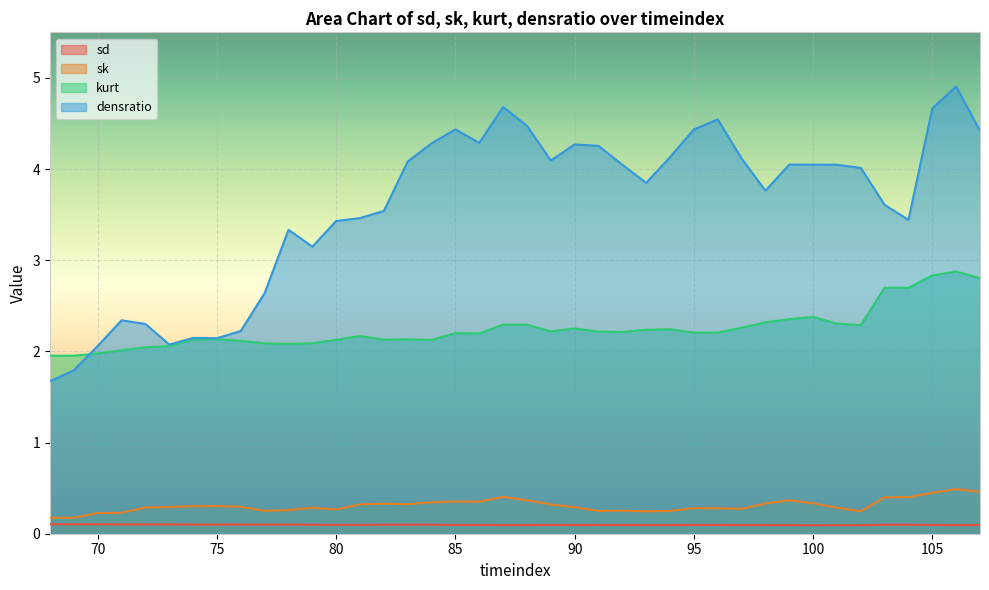

True or false: kurt and sd intersect in this chart.

False